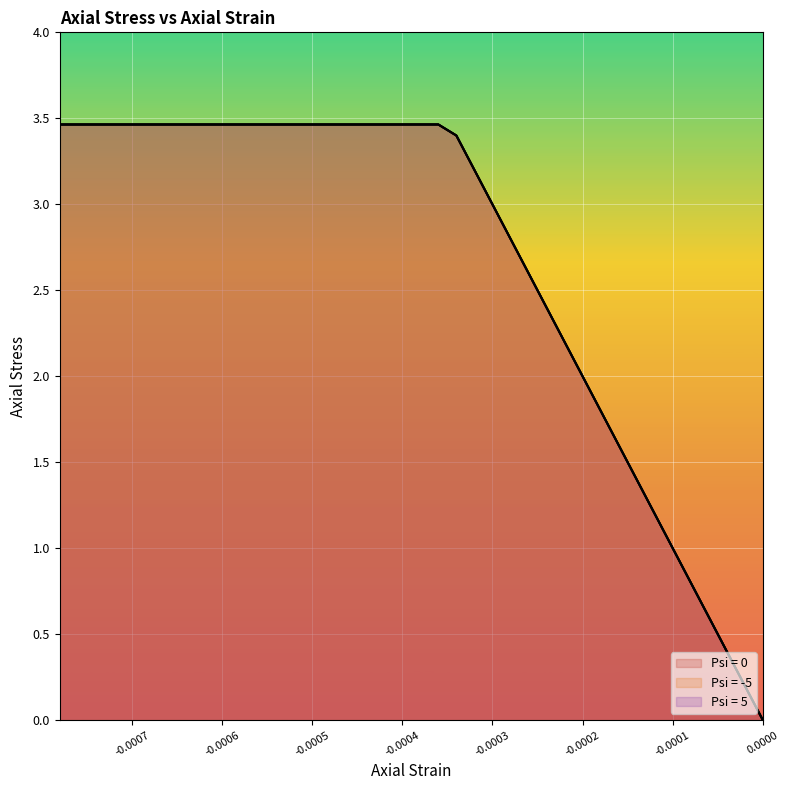

Rank the series by their average value, from lowest to highest.

Psi = -5, Psi = 0, Psi = 5